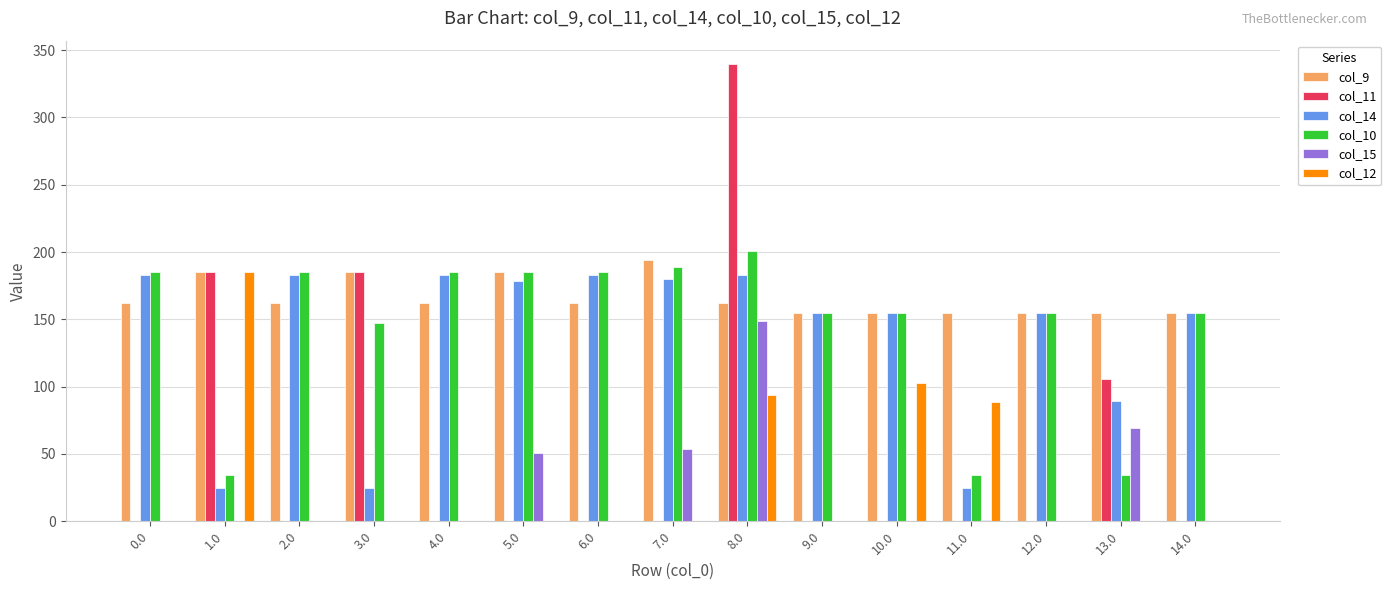

At which category is the sum across all series the highest?

8.0